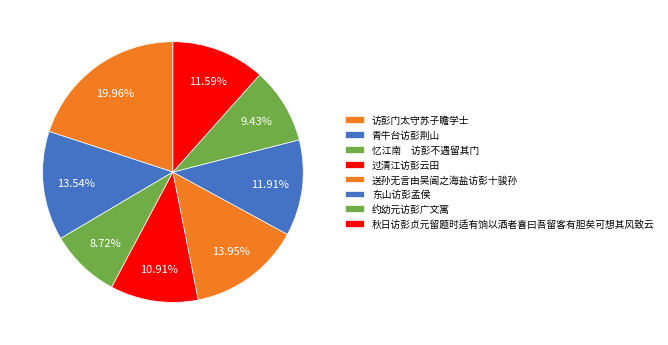

What is the ratio of the value at 约幼元访彭广文寓 to the value at 秋日访彭贞元留题时适有饷以酒者喜曰吾留客有胆矣可想其风致云?

0.8